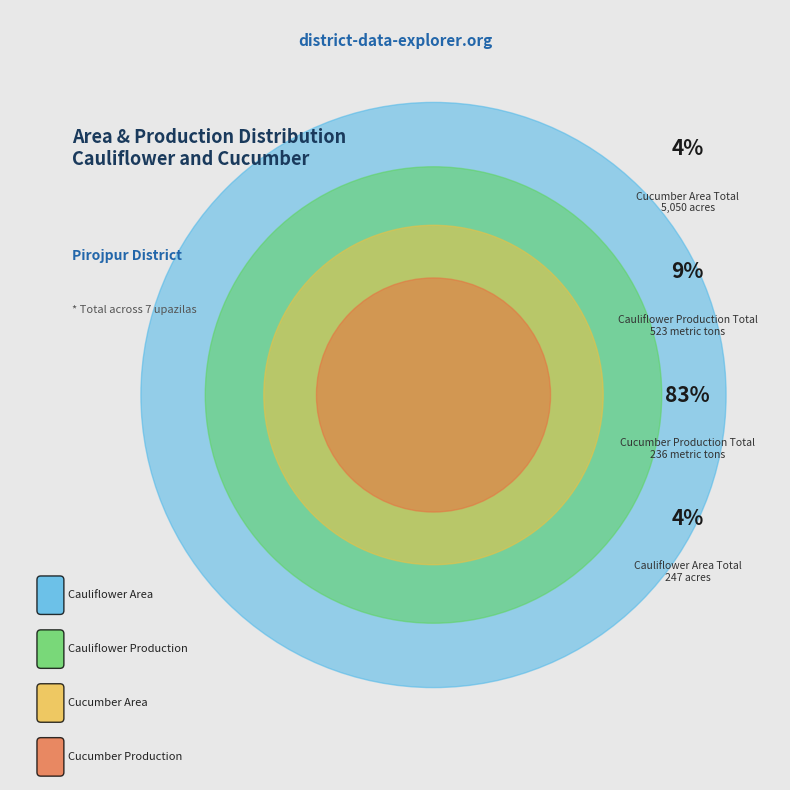

Which series has the widest spread of values?

Cucumber Area